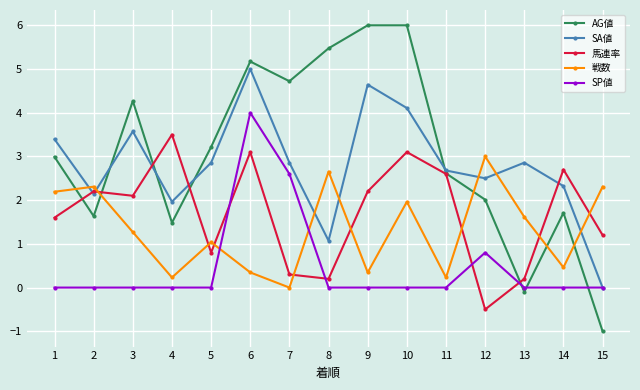

Reading left to right, extract all data points from this chart.

AG値: 1=3.0	2=1.6	3=4.3	4=1.5	5=3.2	6=5.2	7=4.7	8=5.5	9=6.0	10=6.0	11=2.6	12=2.0	13=-0.1	14=1.7	15=-1.0
SA値: 1=3.4	2=2.1	3=3.6	4=2.0	5=2.9	6=5.0	7=2.9	8=1.1	9=4.6	10=4.1	11=2.7	12=2.5	13=2.9	14=2.3	15=0.0
馬連率: 1=1.6	2=2.2	3=2.1	4=3.5	5=0.8	6=3.1	7=0.3	8=0.2	9=2.2	10=3.1	11=2.6	12=-0.5	13=0.2	14=2.7	15=1.2
戦数: 1=2.2	2=2.3	3=1.3	4=0.2	5=1.0	6=0.3	7=0.0	8=2.7	9=0.3	10=2.0	11=0.2	12=3.0	13=1.6	14=0.5	15=2.3
SP値: 1=0.0	2=0.0	3=0.0	4=0.0	5=0.0	6=4.0	7=2.6	8=0.0	9=0.0	10=0.0	11=0.0	12=0.8	13=0.0	14=0.0	15=0.0